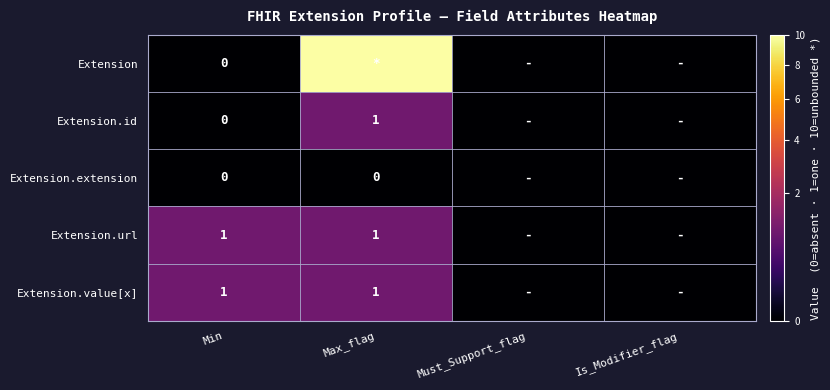

Which series has the widest spread of values?

Extension